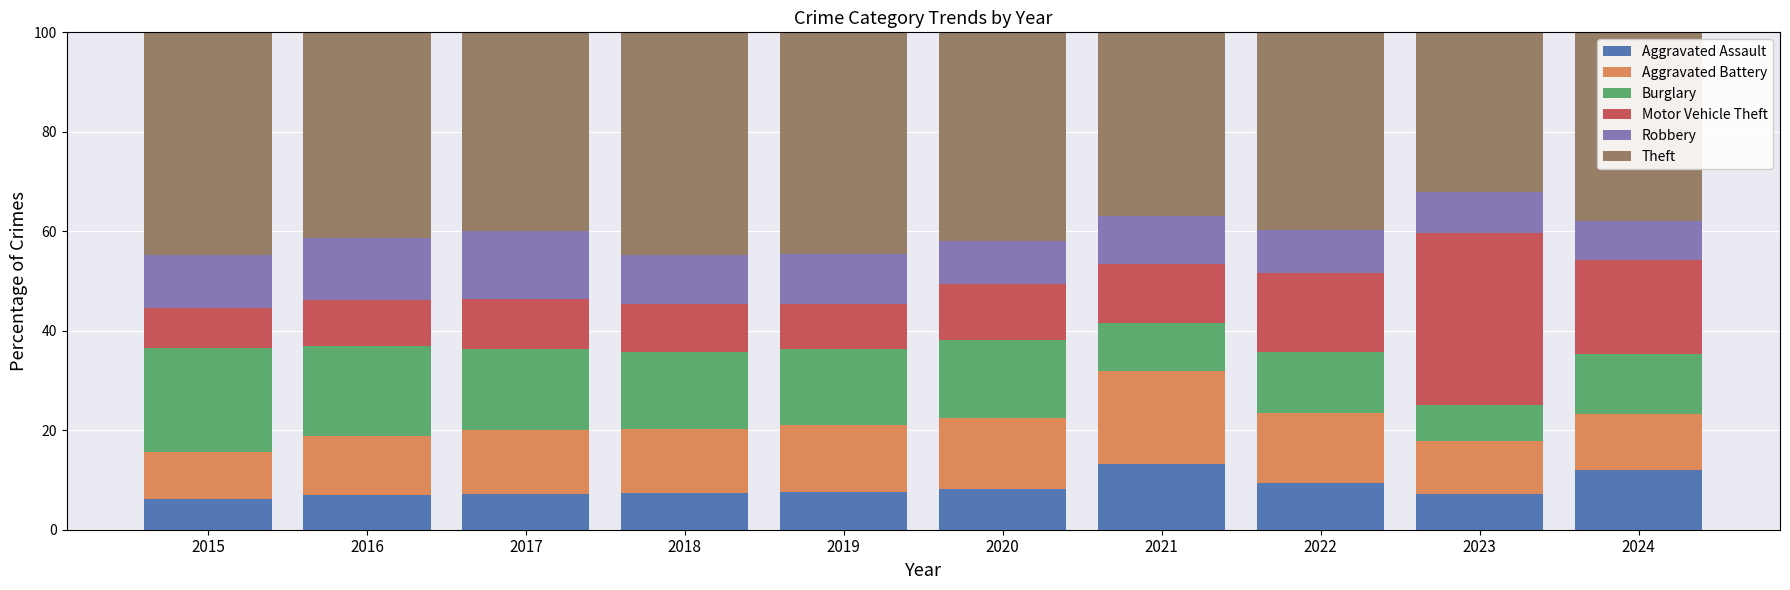

How many distinct data groups are displayed?

6